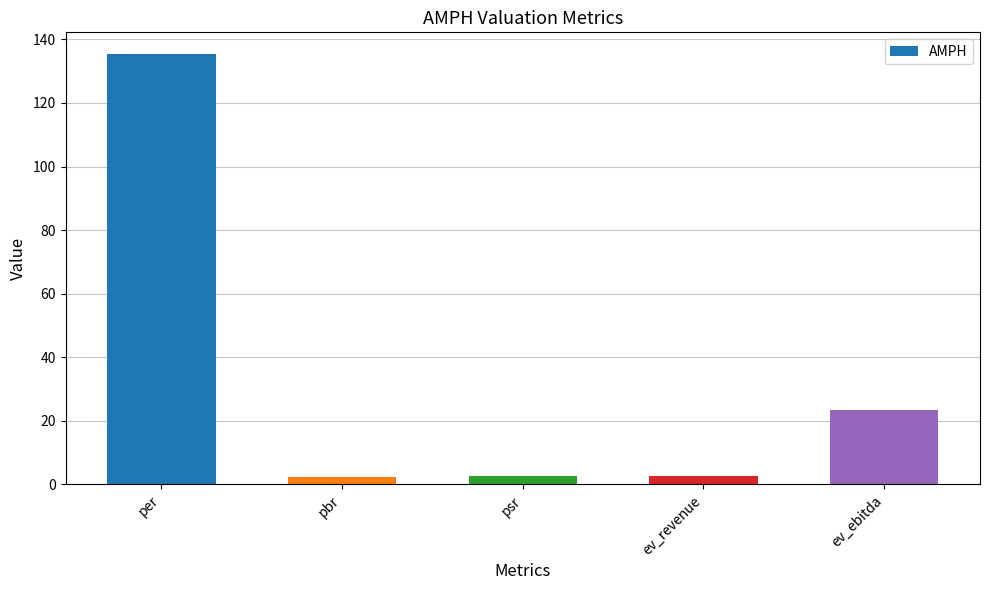

At which label is the value closest to 68?

ev_ebitda